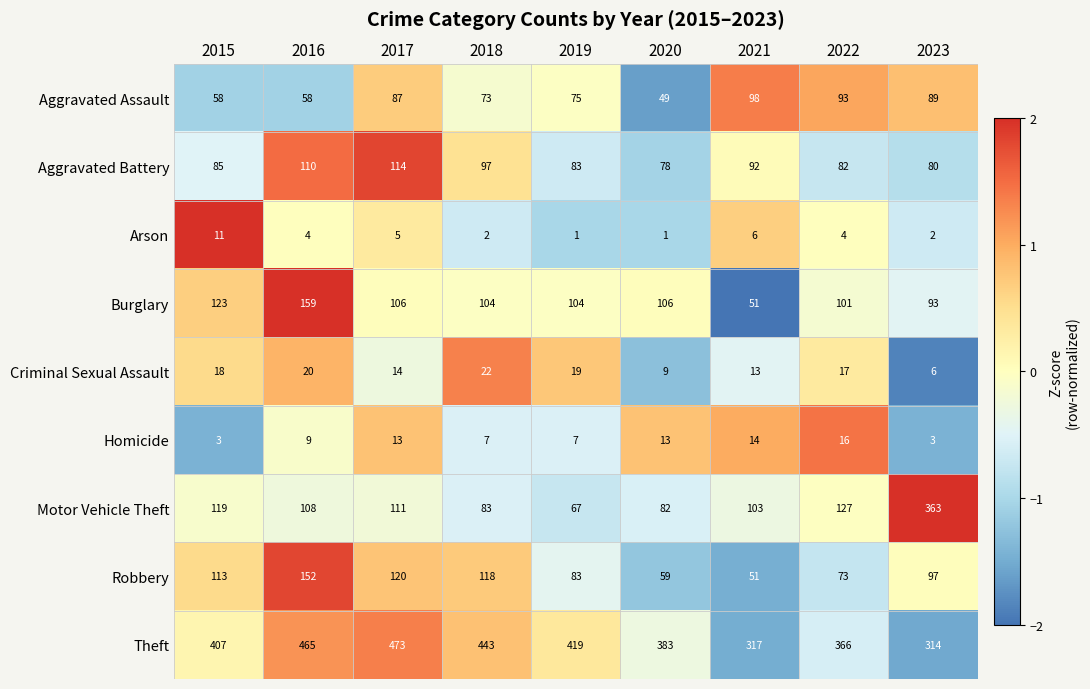

What is the difference between the Burglary values at 2023 and 2016?

66